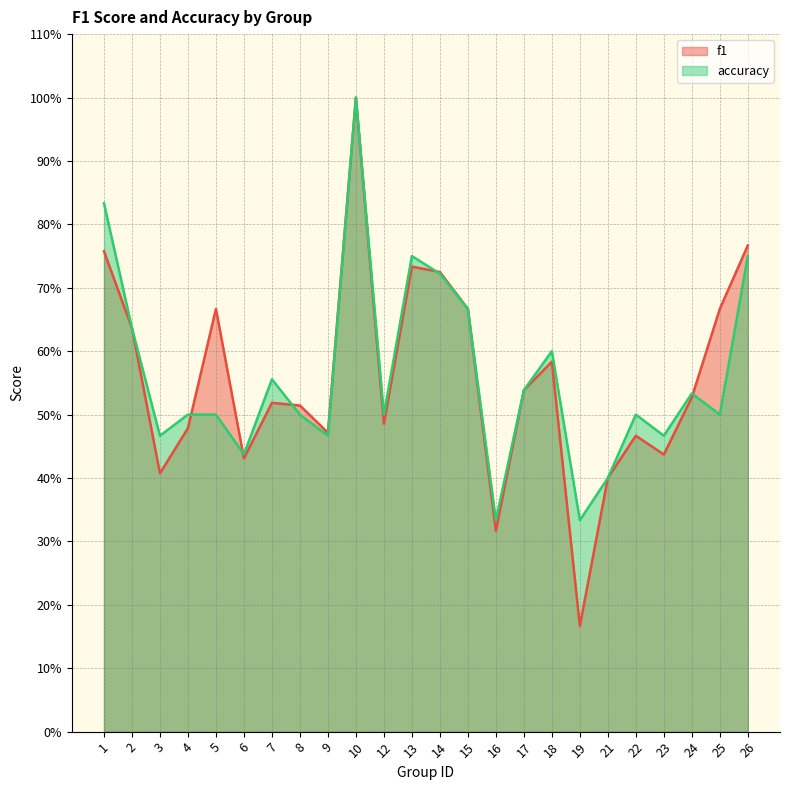

How many times do accuracy and f1 cross each other?

5